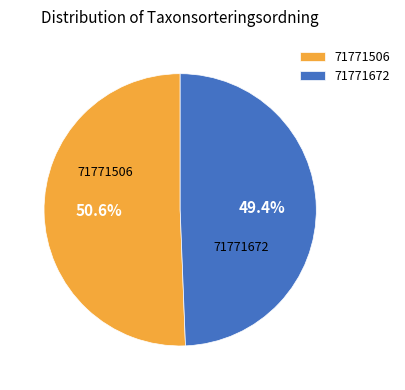

Rank the categories by value from lowest to highest.

71771672, 71771506